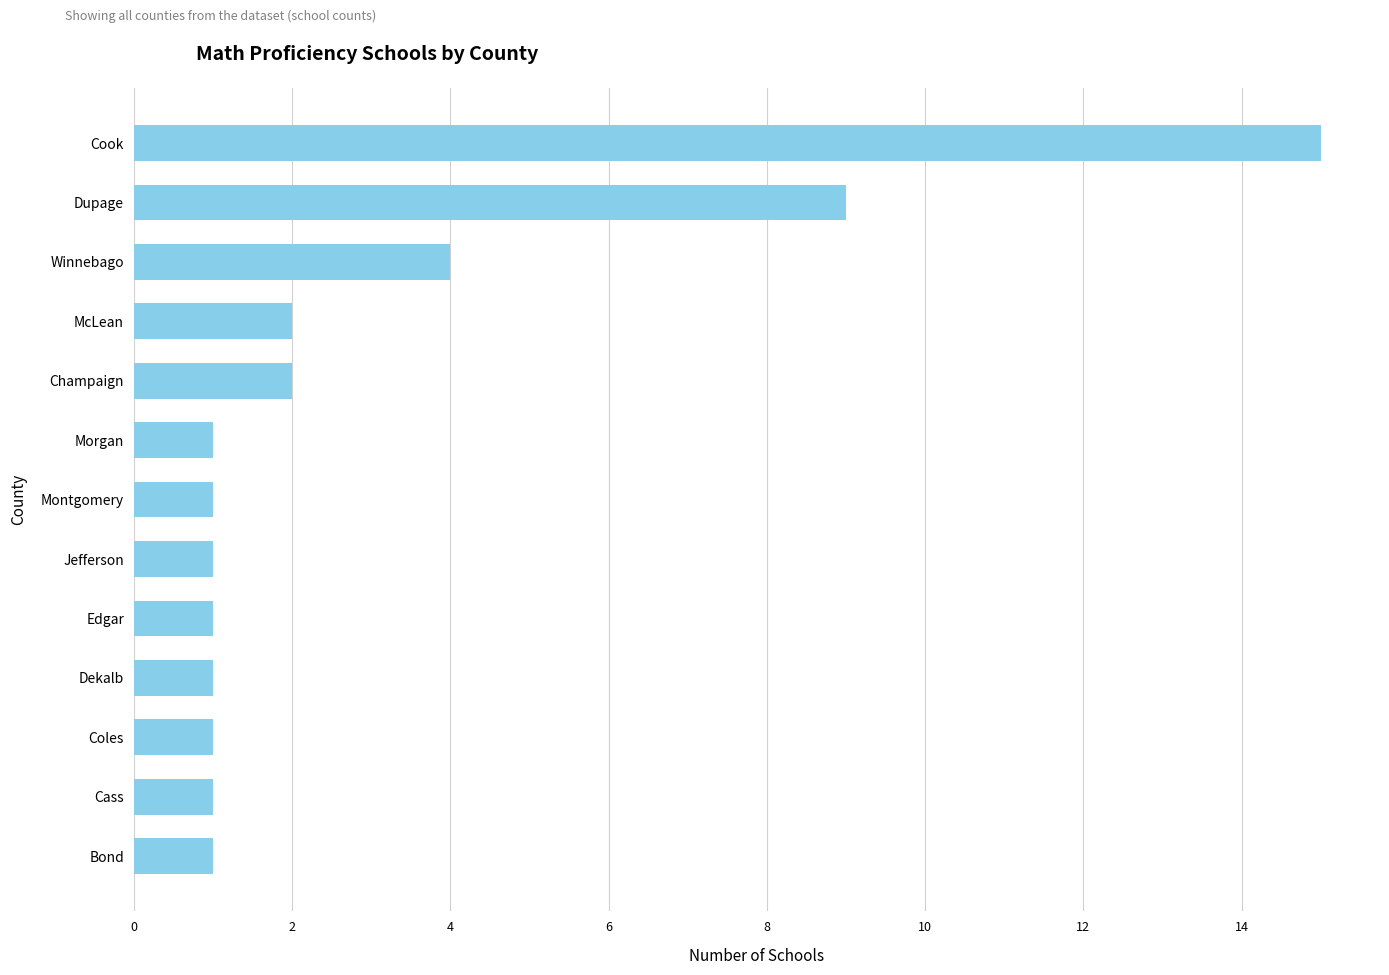

Reading bottom to top, what are all the values shown in this chart?

1	1	1	1	1	1	1	1	2	2	4	9	15